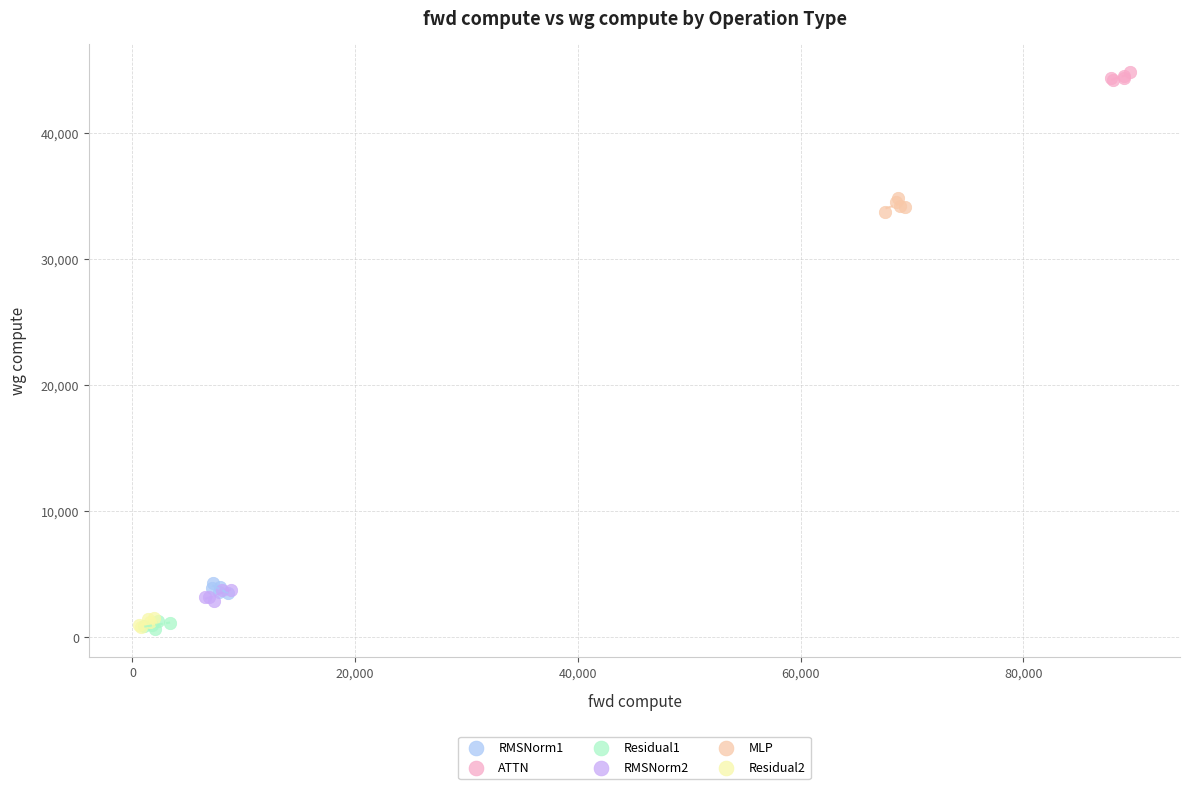

Which series contains the highest Y value?

ATTN